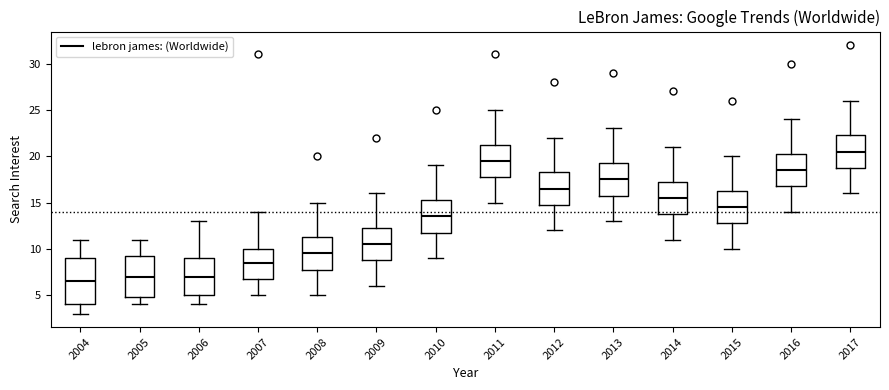

Where does the upper whisker of the box at x = 2006 end on the y-axis? The values are not printed on the chart, so give them approximately, as read against the axis.

13.0